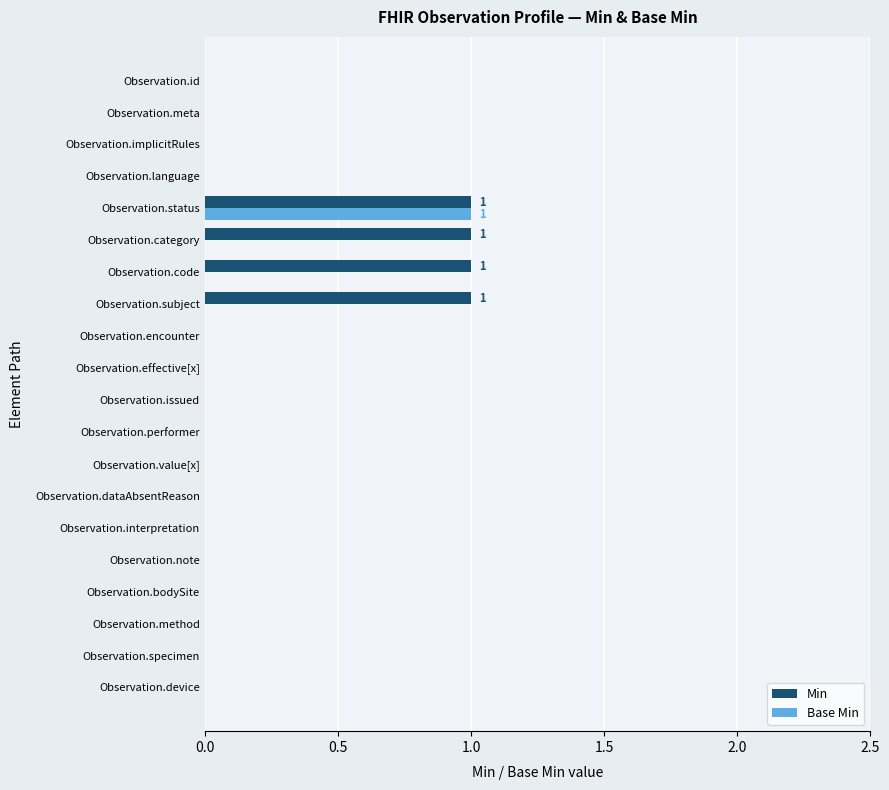

Is it true that Min equals 1 at Observation.dataAbsentReason?

False